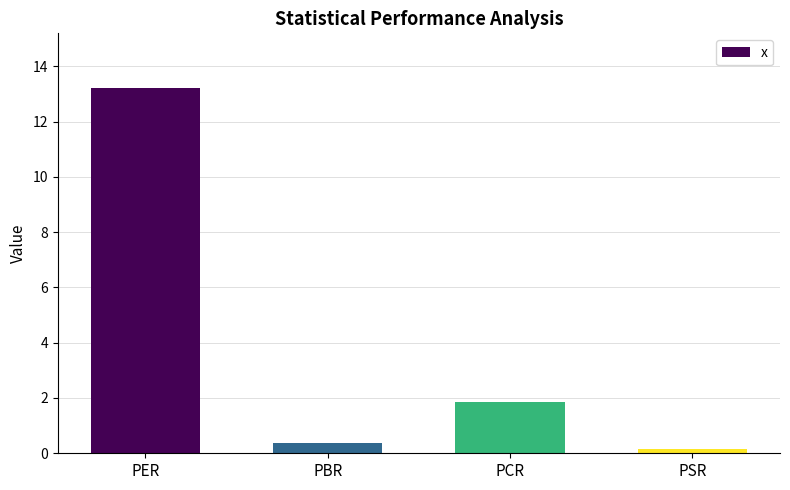

Reading left to right, list all the values displayed in this chart.

PER=13.2	PBR=0.4	PCR=1.8	PSR=0.2